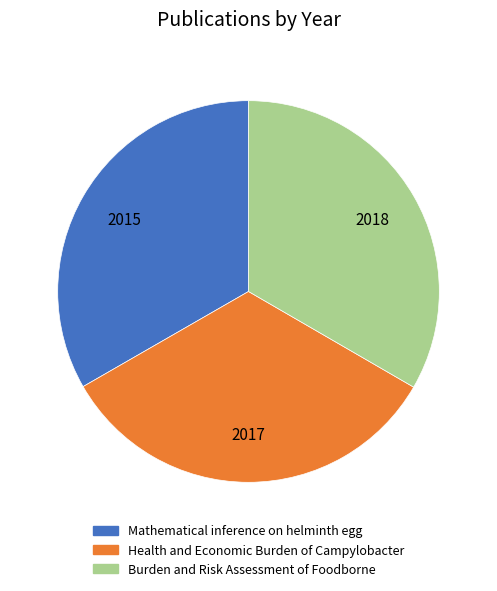

Does any single category account for the majority?

No